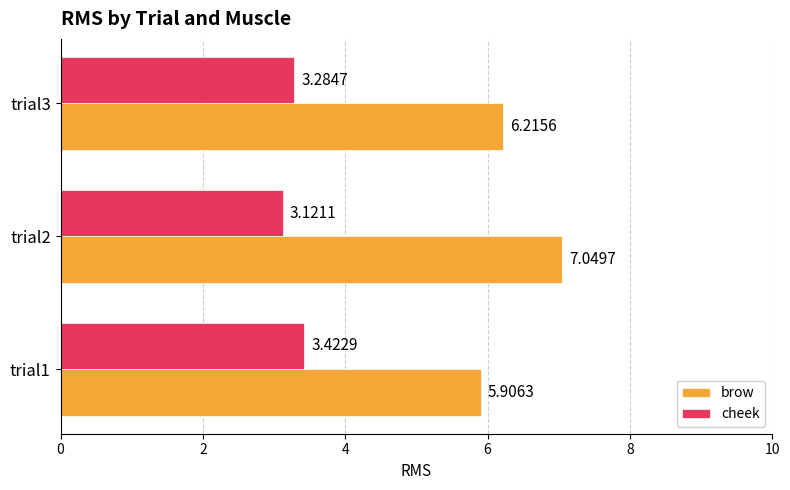

At which label does cheek reach its minimum?

trial2